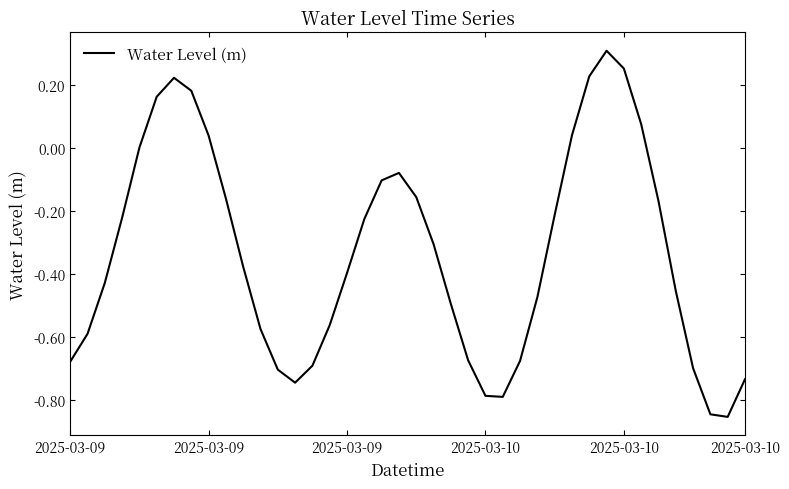

How many lines are shown in the chart?

1